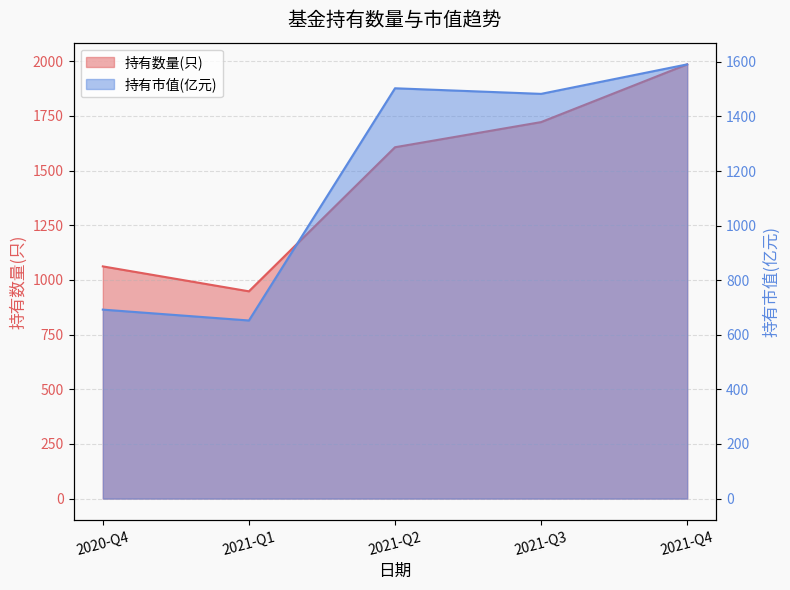

What is the label of the 2nd point from the left?

2021-Q1